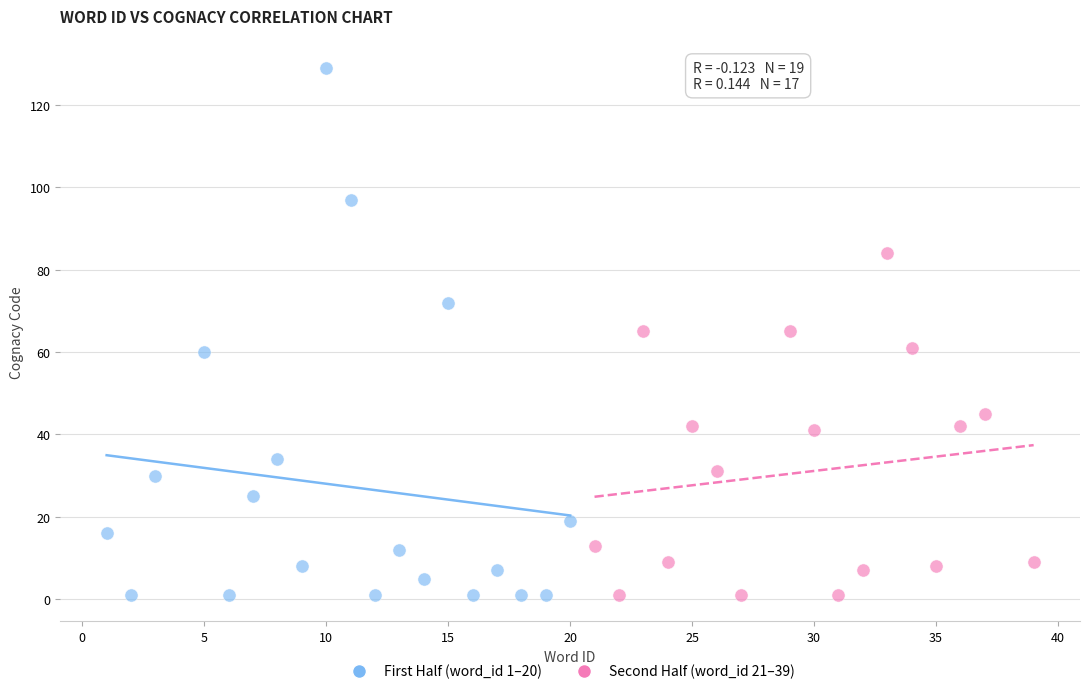

Which series reaches the maximum Y coordinate?

First Half (word_id 1–20)